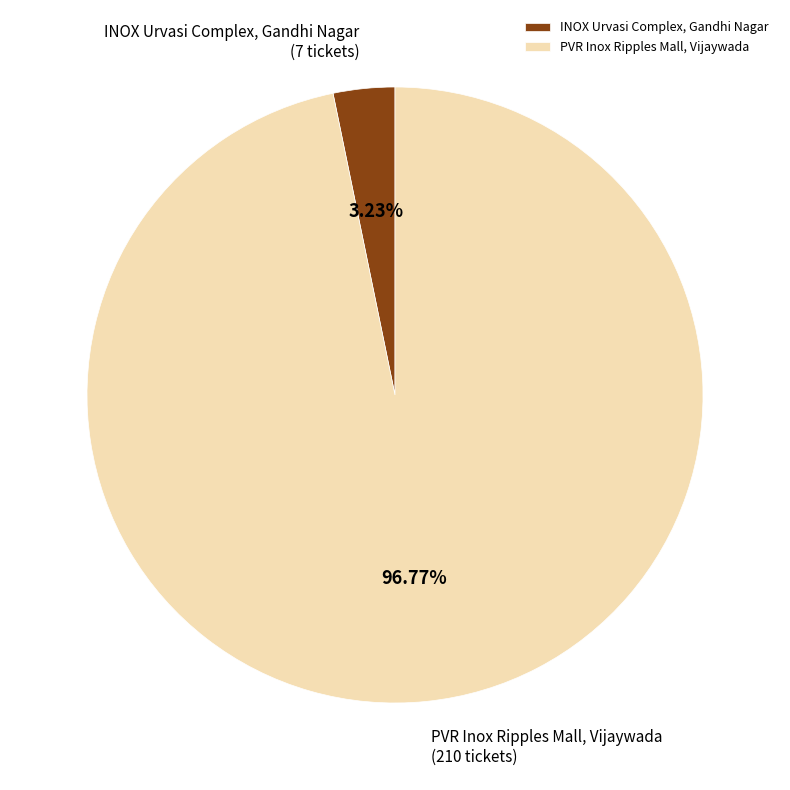

True or false: INOX Urvasi Complex, Gandhi Nagar accounts for 3% of the total.

True